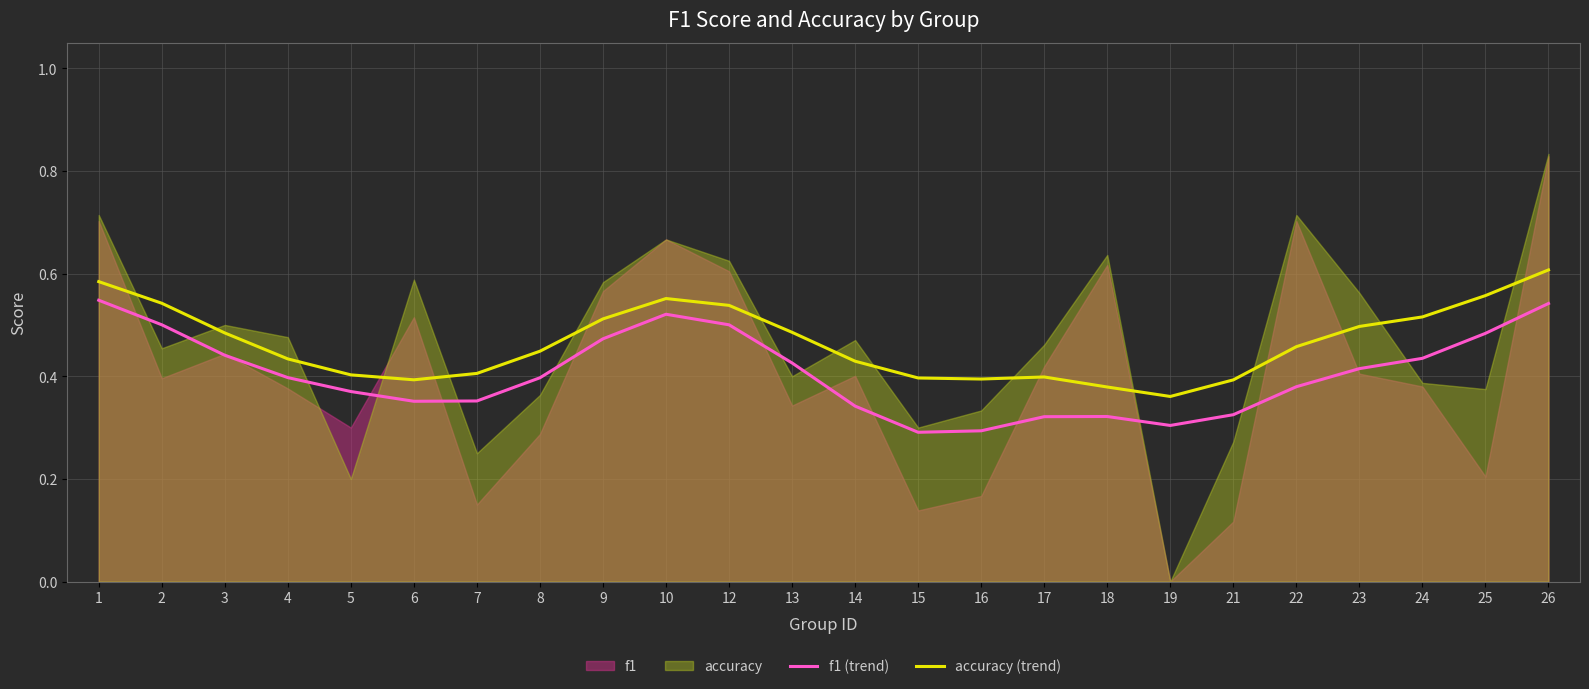

True or false: f1 (trend) and accuracy (trend) cross at least once.

False